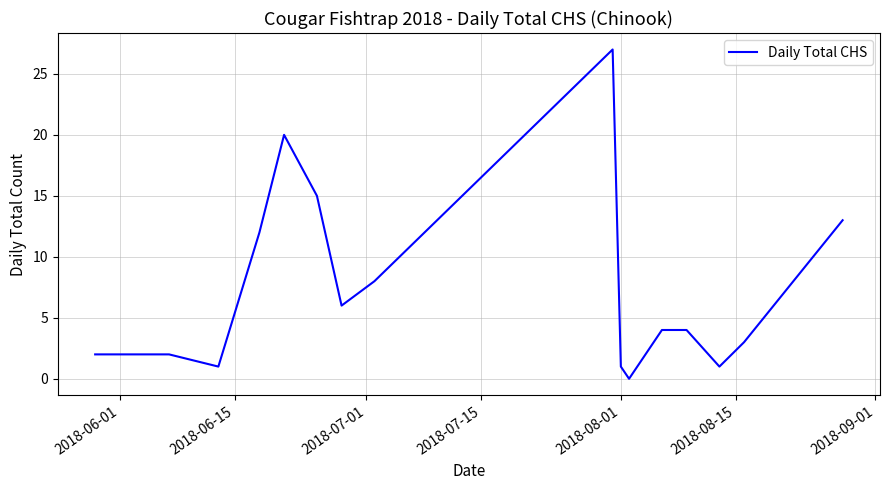

What is the average value?

7